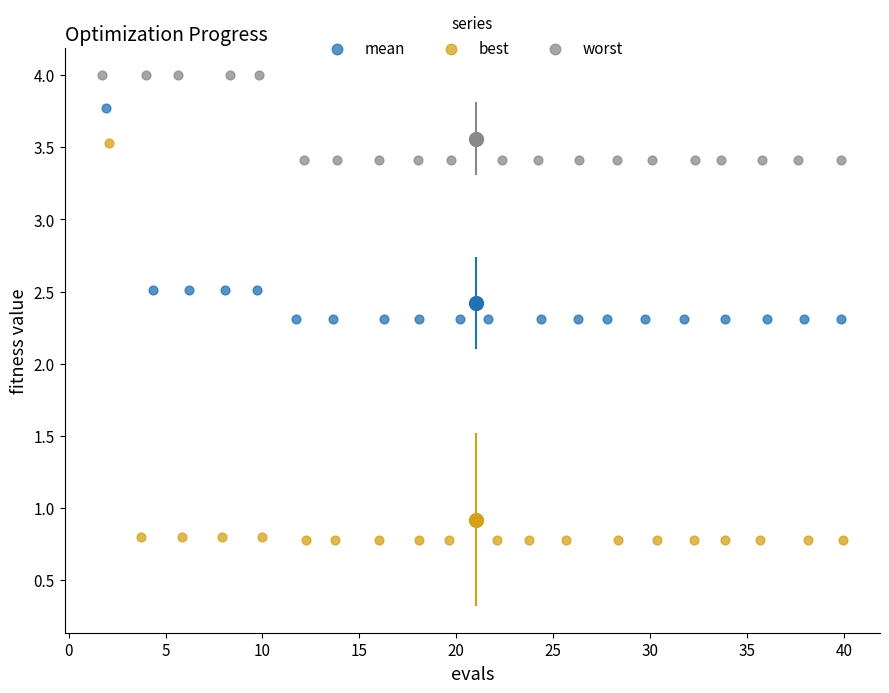

Which series contains the lowest Y value?

best